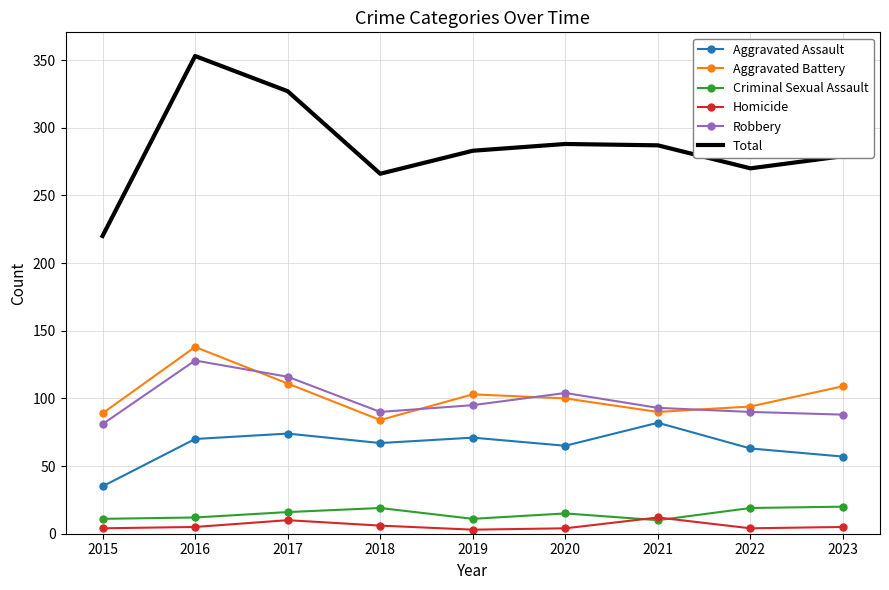

What is the sum of all Robbery values?

885